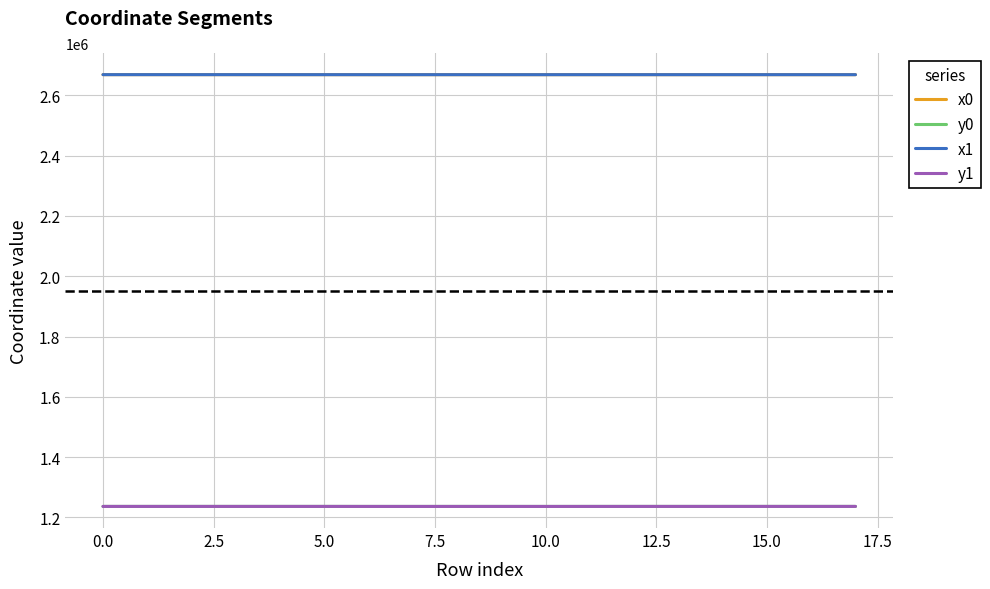

True or false: y0 and x1 cross at least once.

False